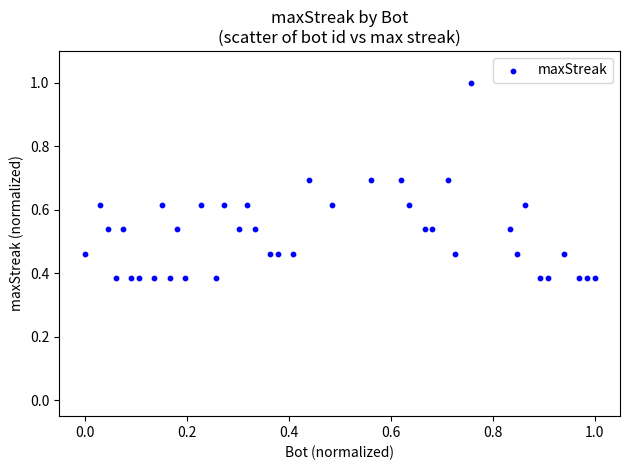

What is the range of X values (max minus min)?

1.0